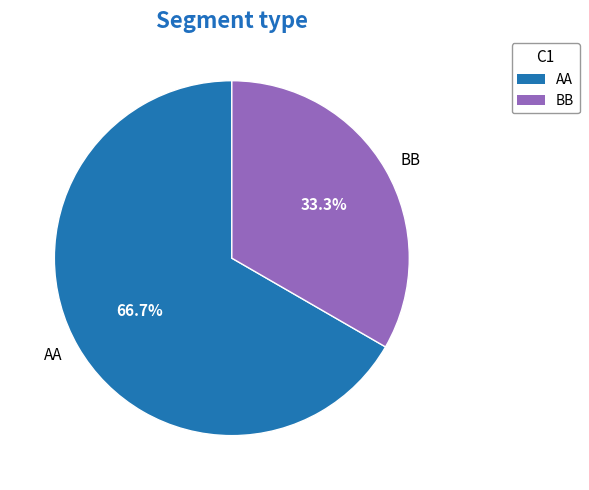

Is it true that AA is 67% of the pie?

True